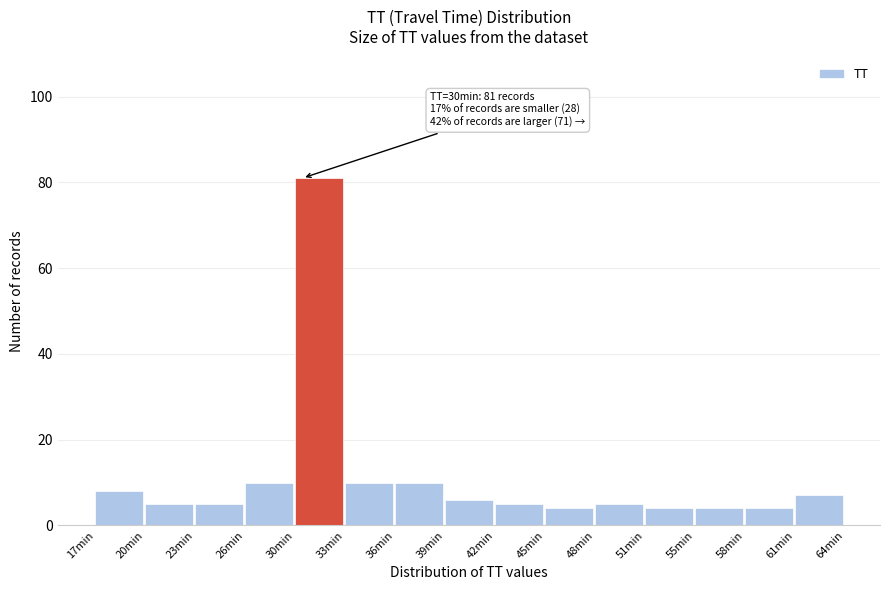

Over which range of the x-axis is the bar tallest?

29.5 to 32.5